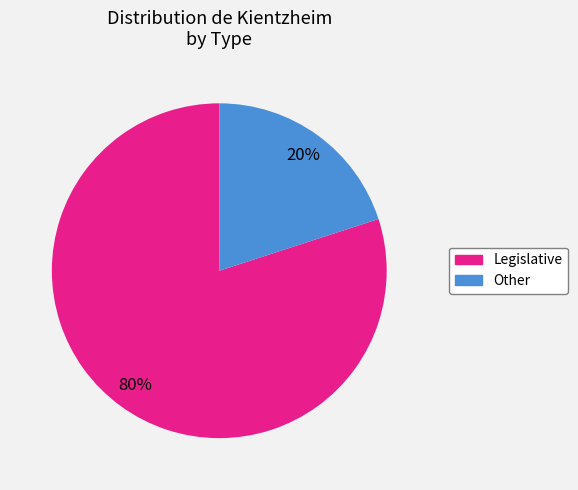

To the nearest percent, what portion does Other represent?

20%